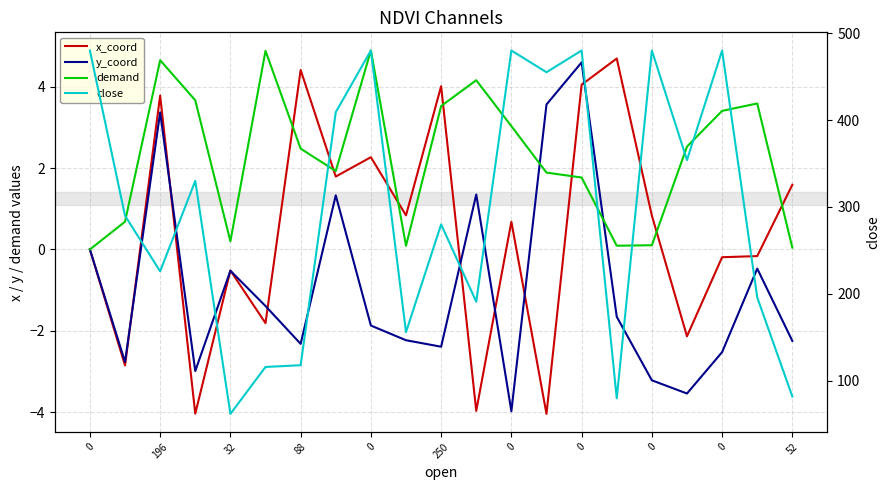

What is the difference between the demand values at 0 and 0?

2.4